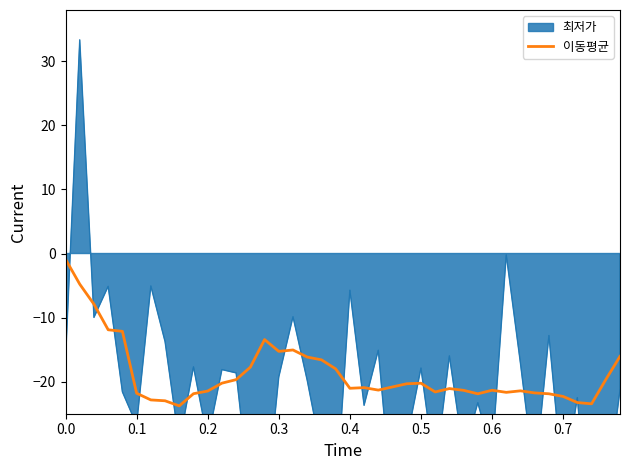

Does the chart have visible grid lines?

No